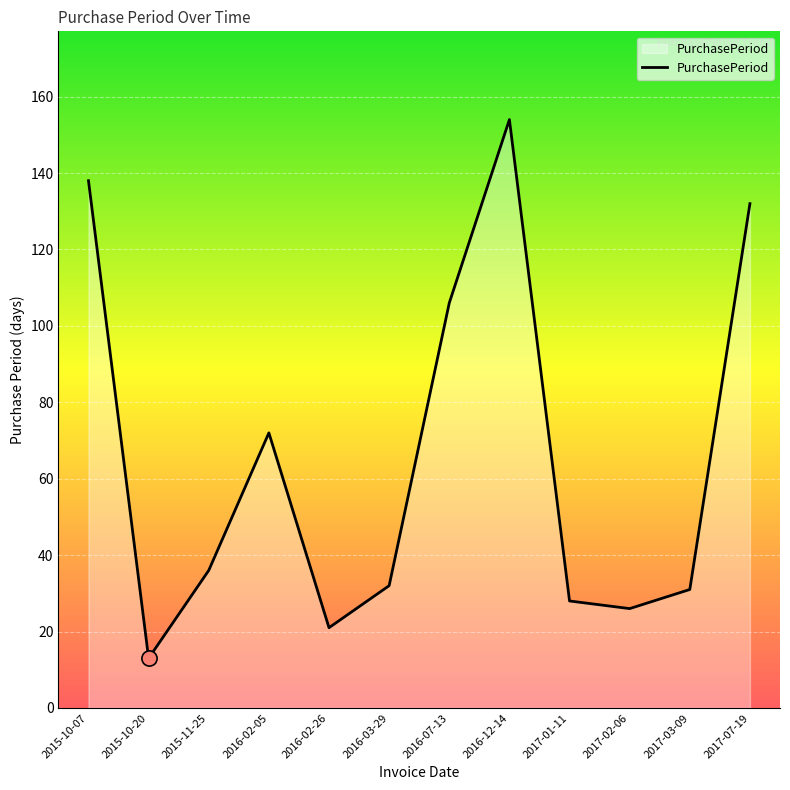

What is the ratio of the value at 2015-11-25 to the value at 2016-07-13?

0.3